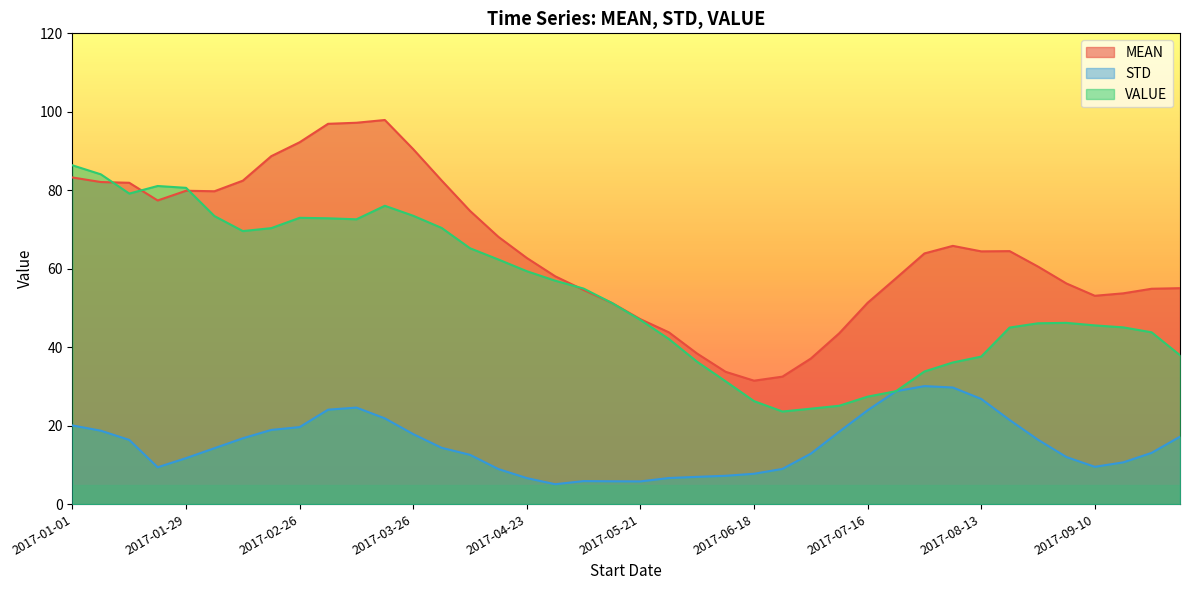

Between 2017-02-05 and 2017-09-24, which is larger?

2017-02-05